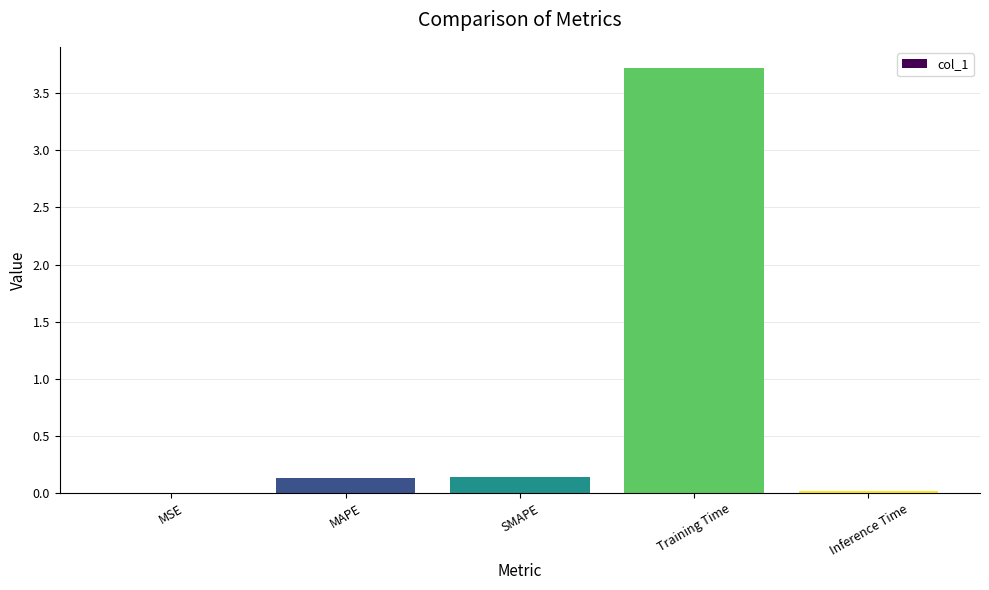

What is the sum of all values?

4.0